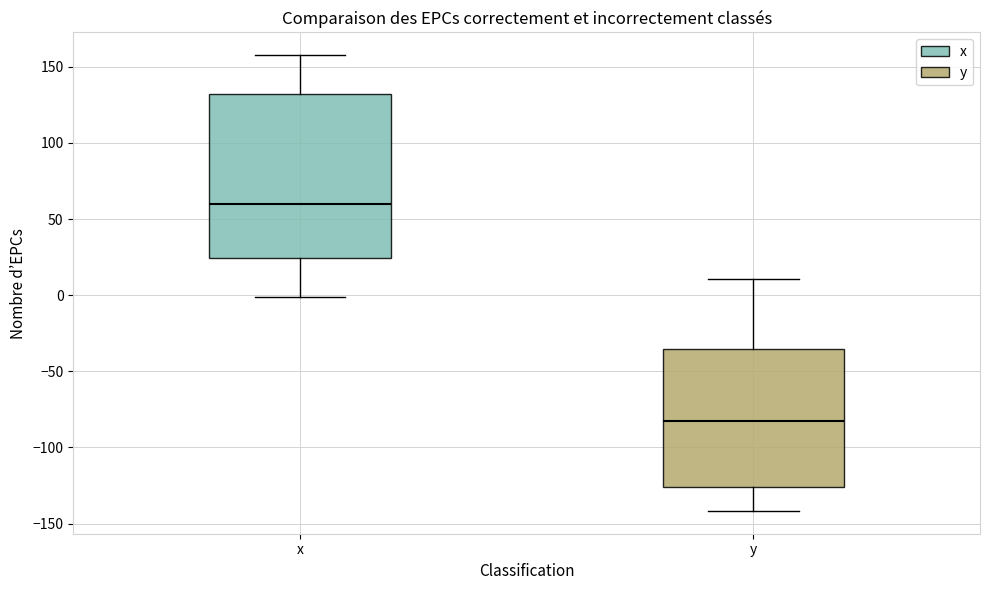

Where is the lower edge of the box for y on the y-axis? The values are not printed on the chart, so give them approximately, as read against the axis.

-125